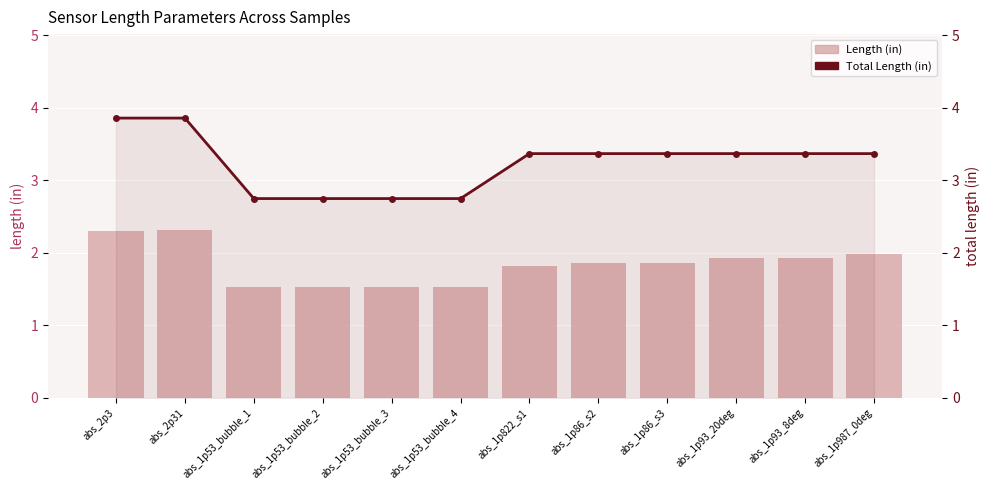

What is the label of the 3rd bar from the right?

abs_1p93_20deg